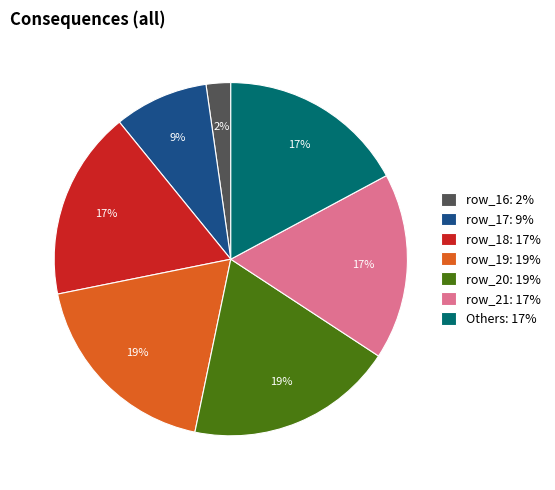

To the nearest percent, what is the difference between the largest and smallest slice percentages?

17%